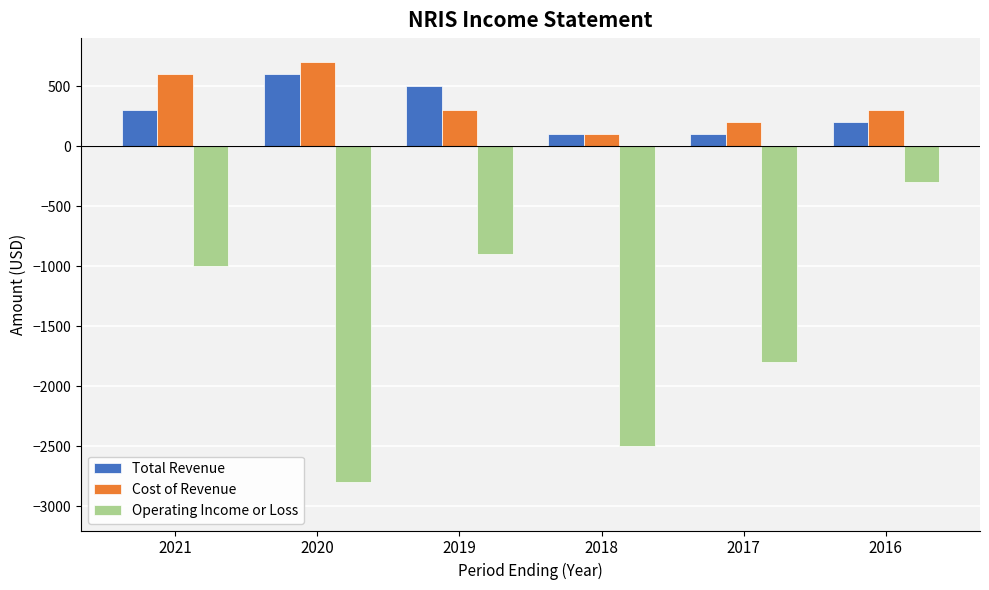

How many bars are there in each group?

3